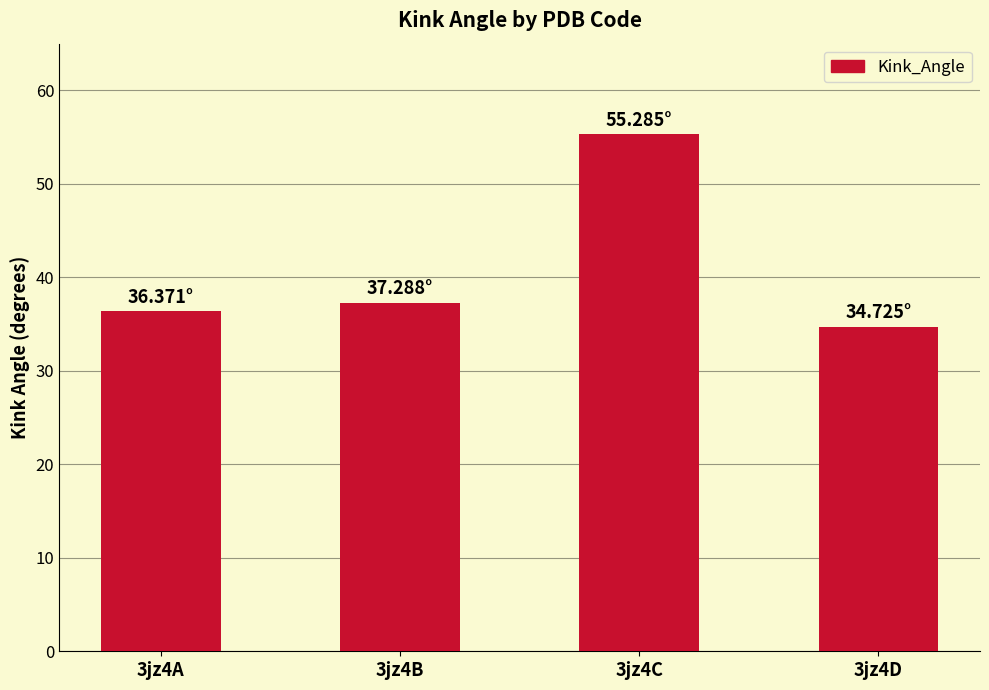

What is the value of the 1st bar from the left?

36.4